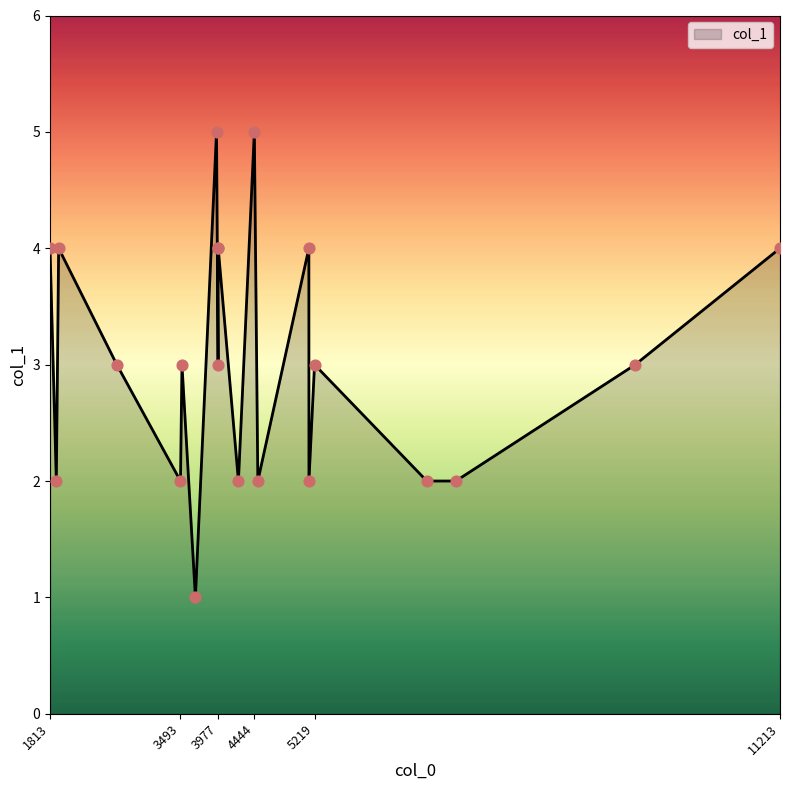

What is the maximum value shown in the chart?

5